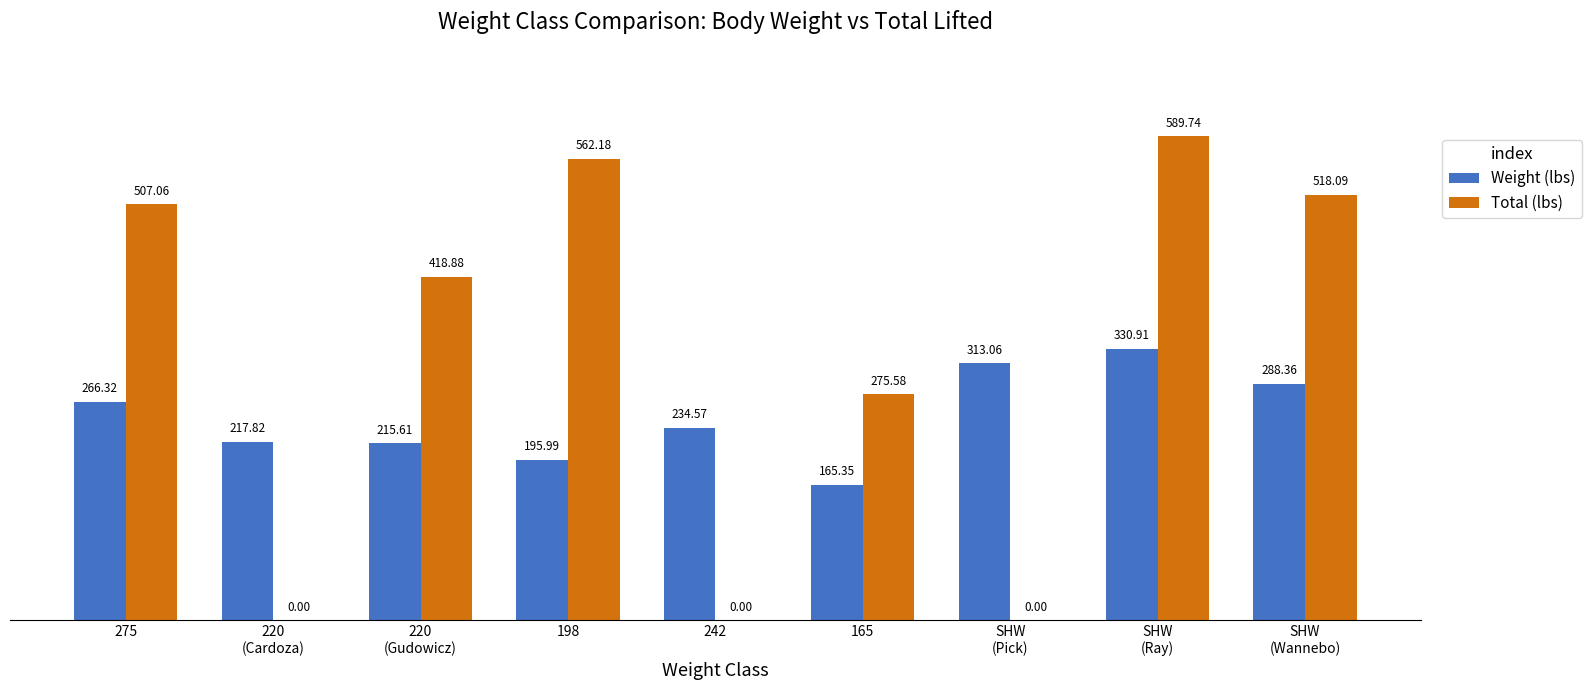

Which series has the largest total across all categories?

Total (lbs)